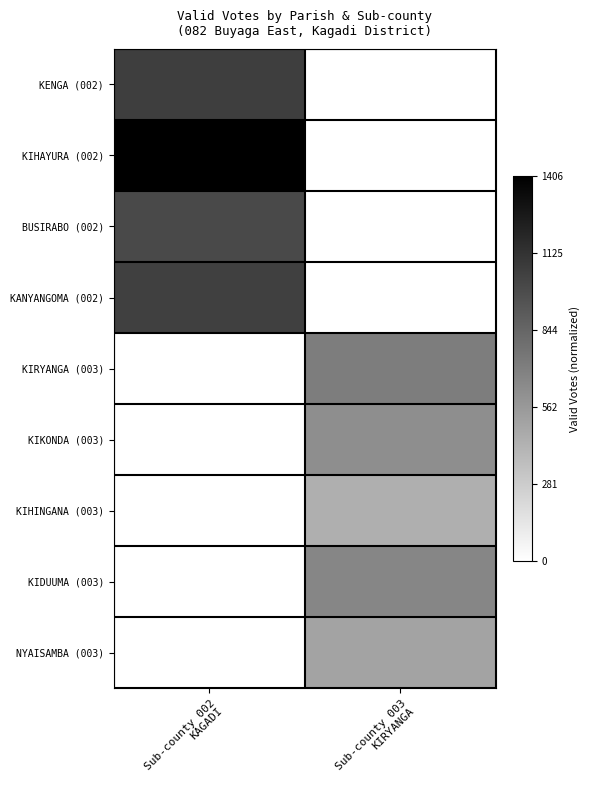

Which series has the largest total across all categories?

KIHAYURA (002)